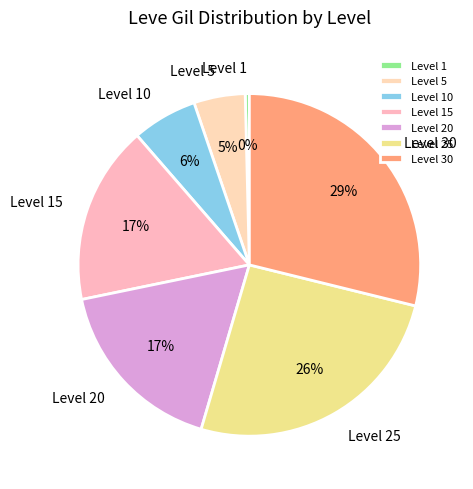

Is the sum of Level 20 and Level 25 greater than half?

No